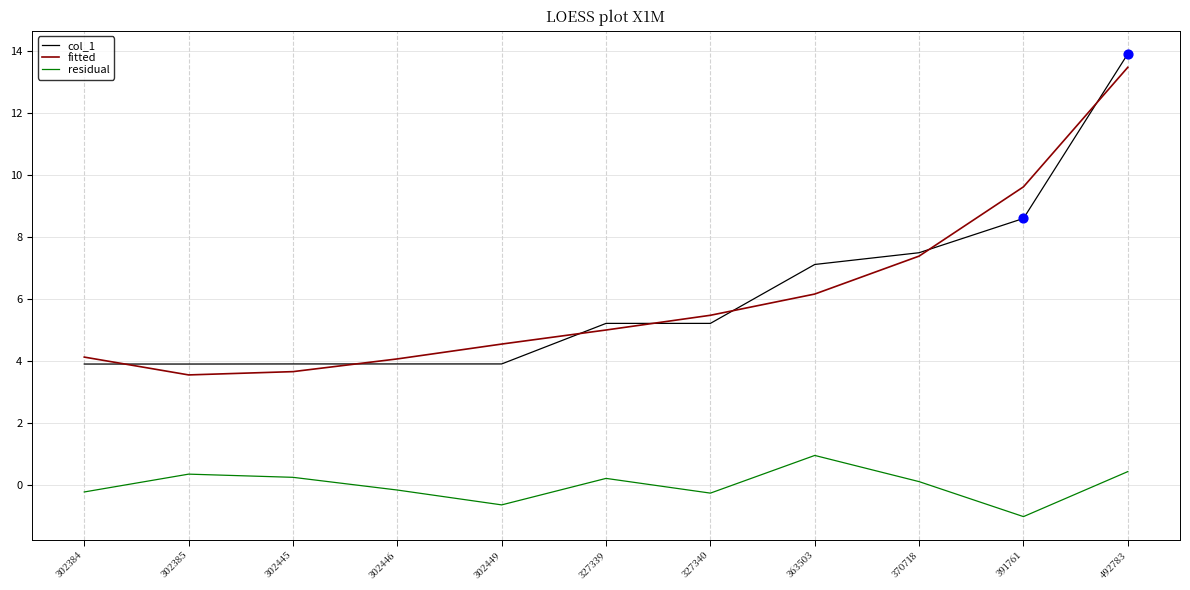

Which series has the largest range (max minus min)?

col_1